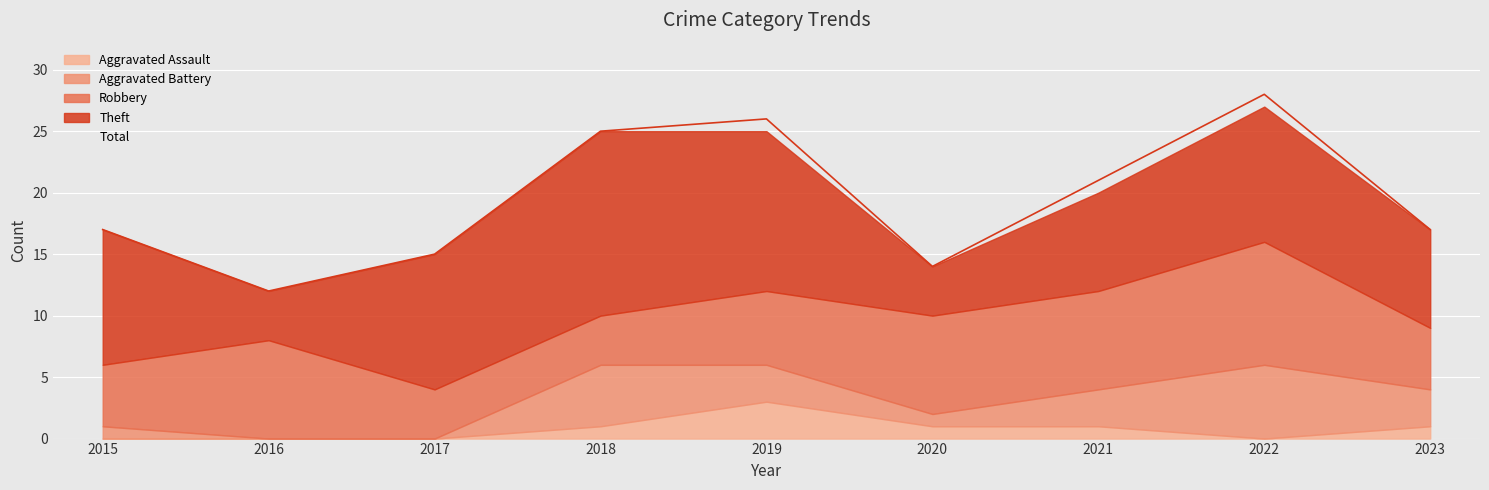

At which label is Aggravated Assault closest to 1?

2018